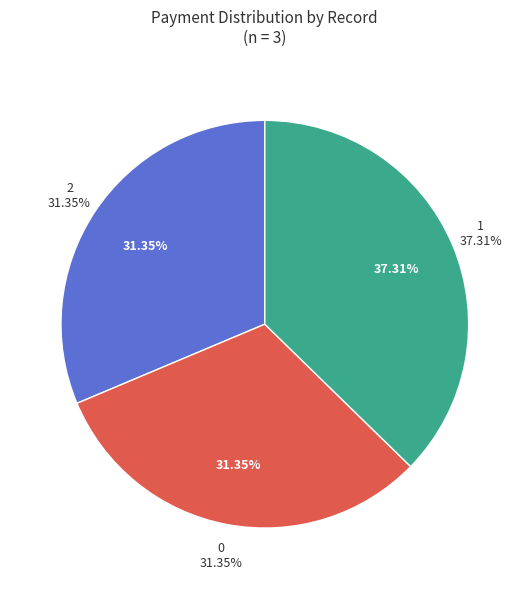

What is the total percentage of 0 and 2?

62.7%